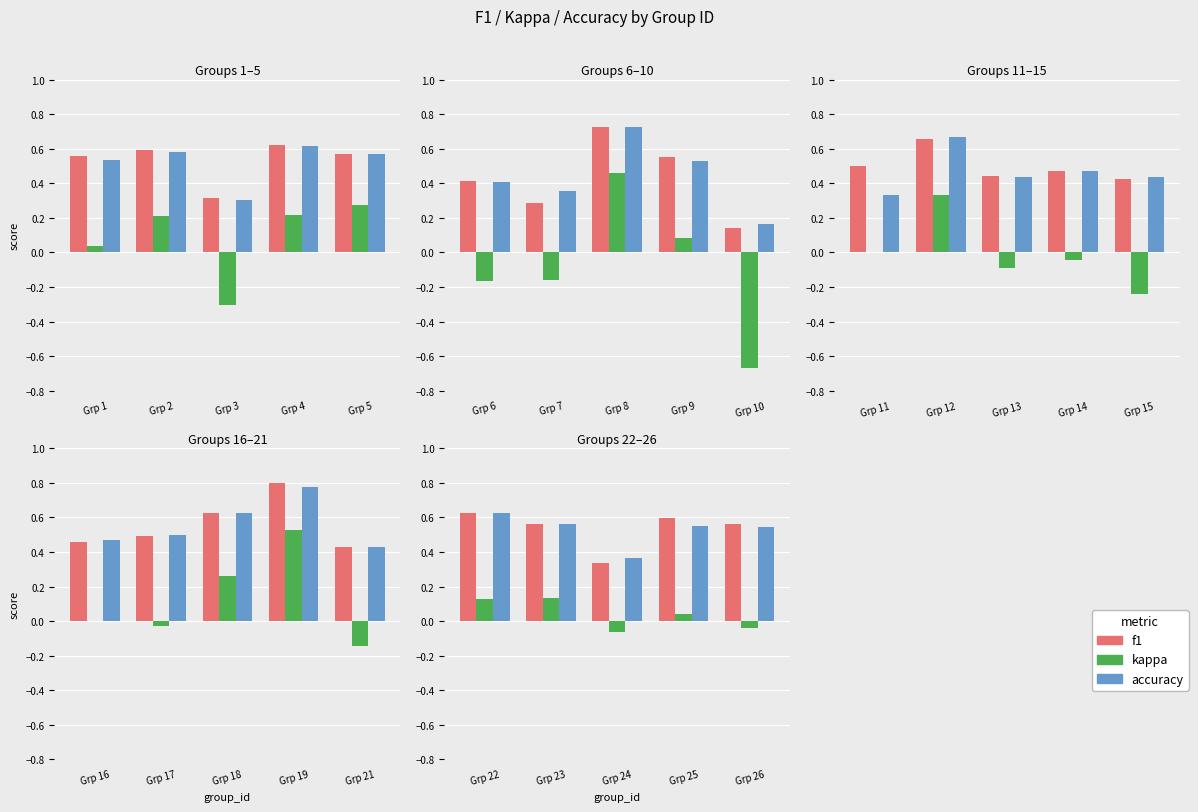

Are the bars horizontal?

No